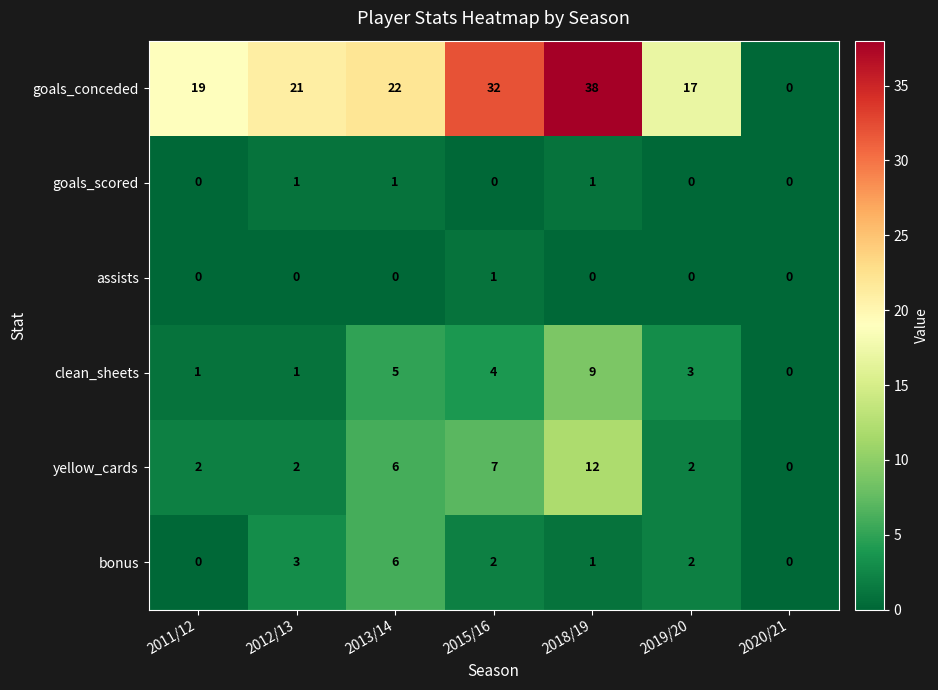

How many values in the yellow_cards series are below 2?

1